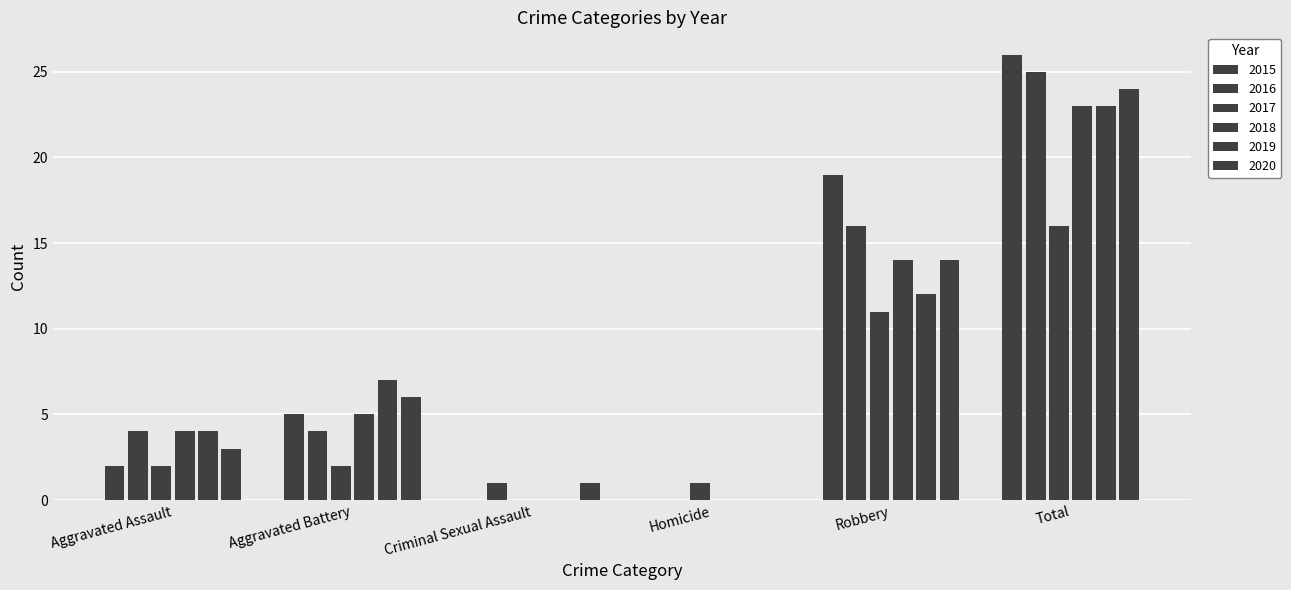

How many categories are shown in the chart?

6